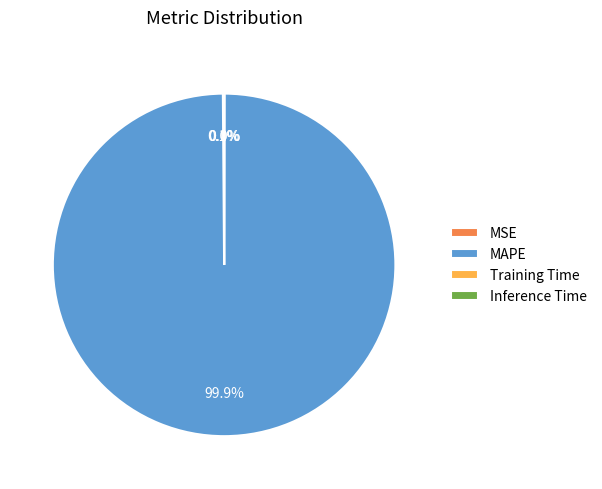

Which slice is the largest?

MAPE